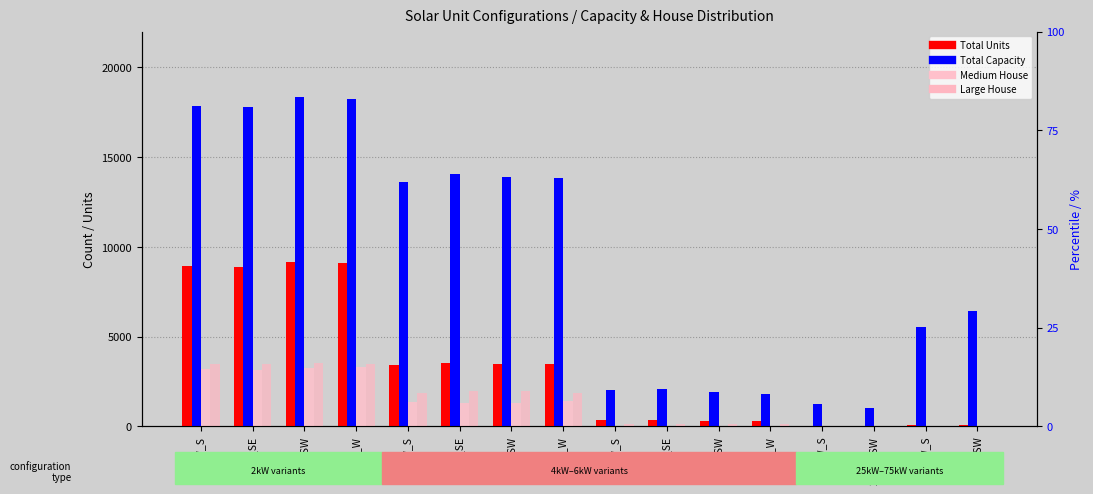

Are the bars grouped side by side (vs. stacked)?

Yes